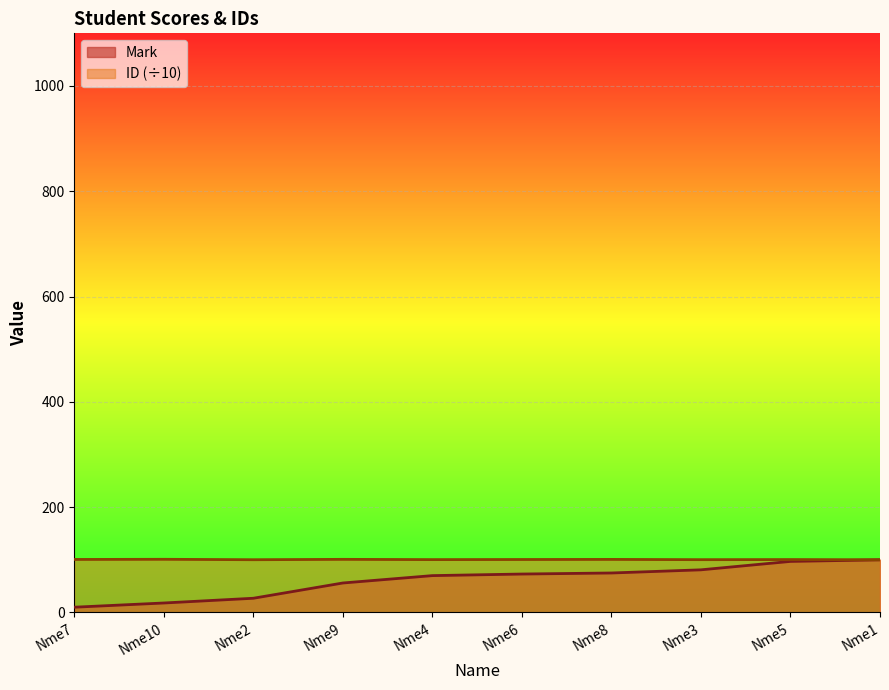

At how many categories does at least one series exceed 47?

10